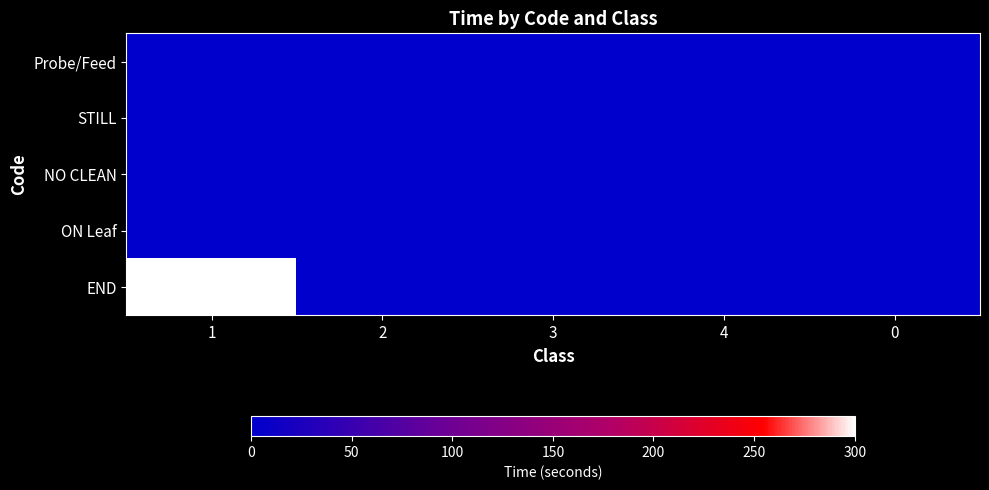

Which has a higher value, 4 or 1?

4